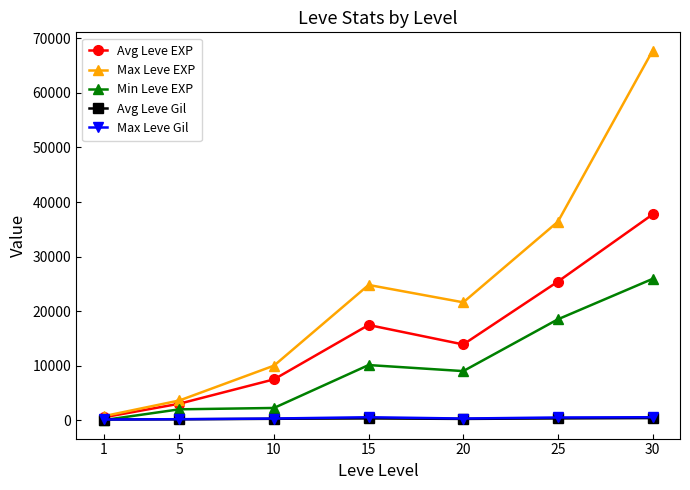

What is the value of the Avg Leve Gil point at the 5th from the left?

220.8